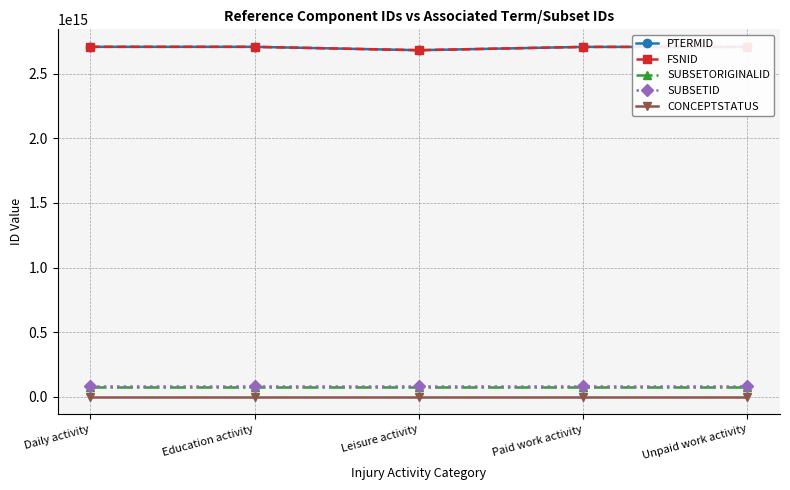

True or false: SUBSETID has a value of 83711000000134 at Unpaid work activity.

True